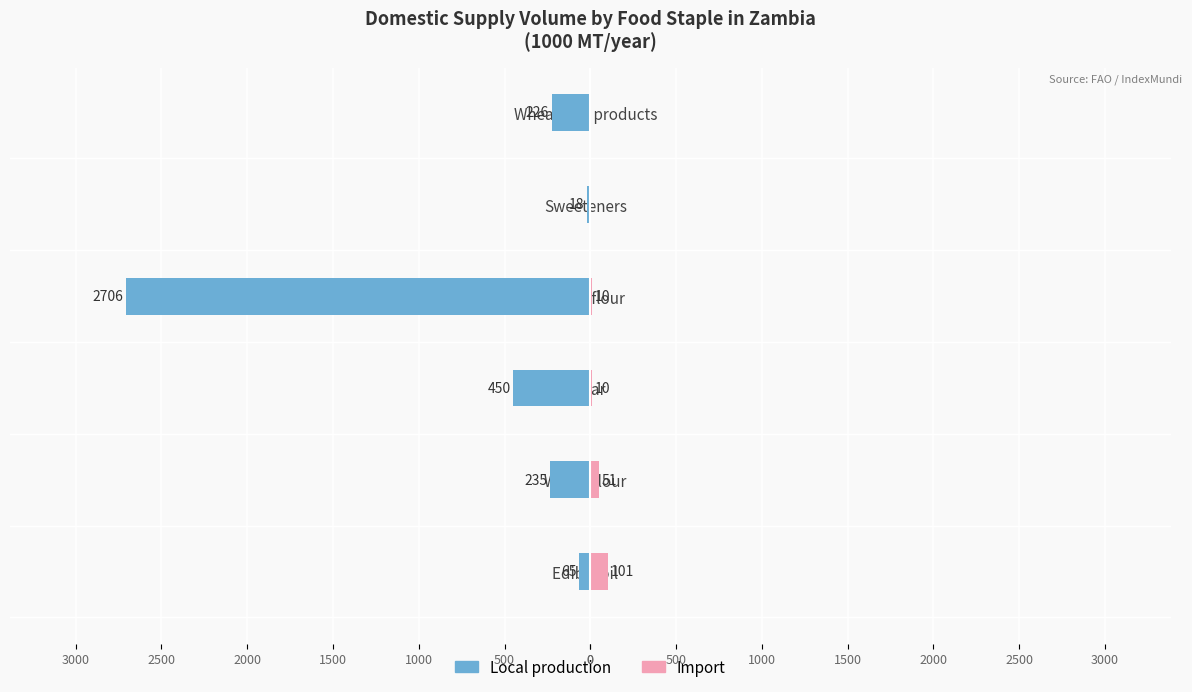

What is the difference between the maximum and second lowest values in the Import series?

101